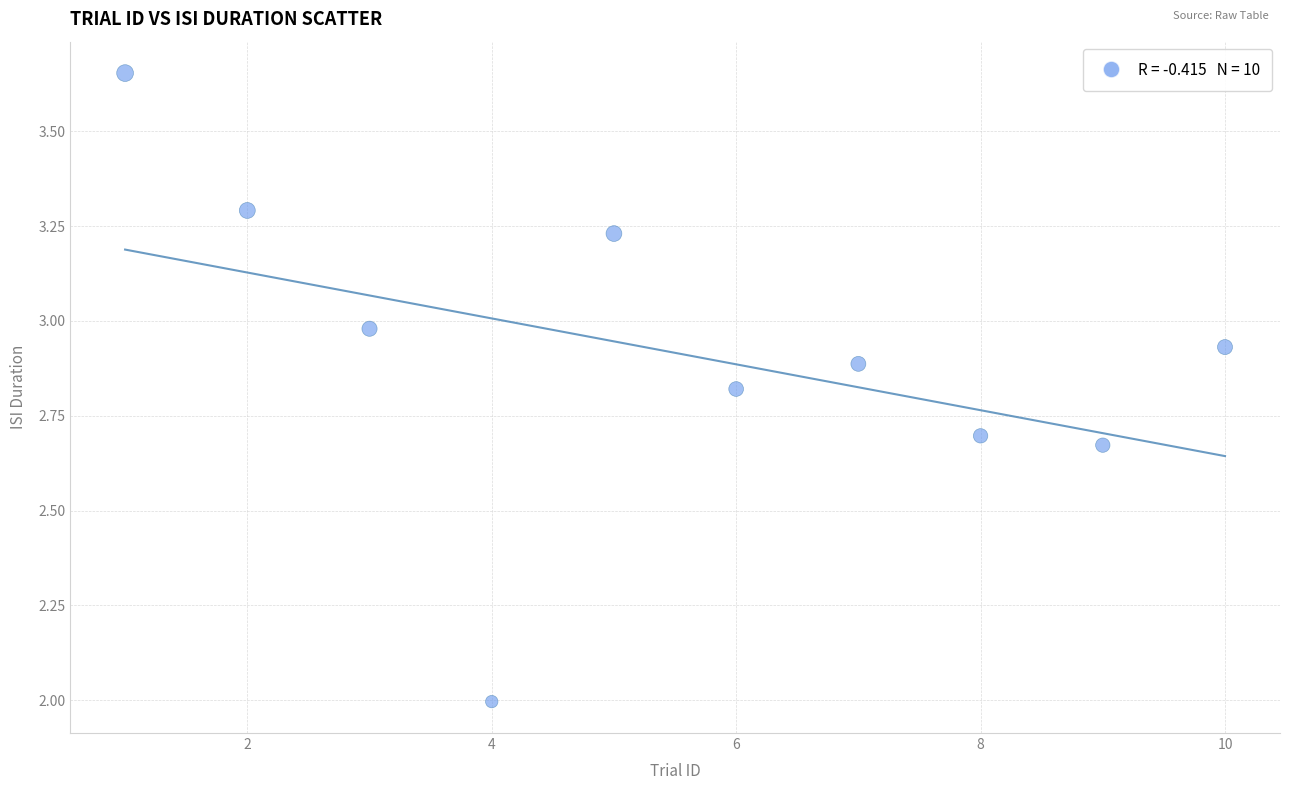

What is the average X value?

5.5